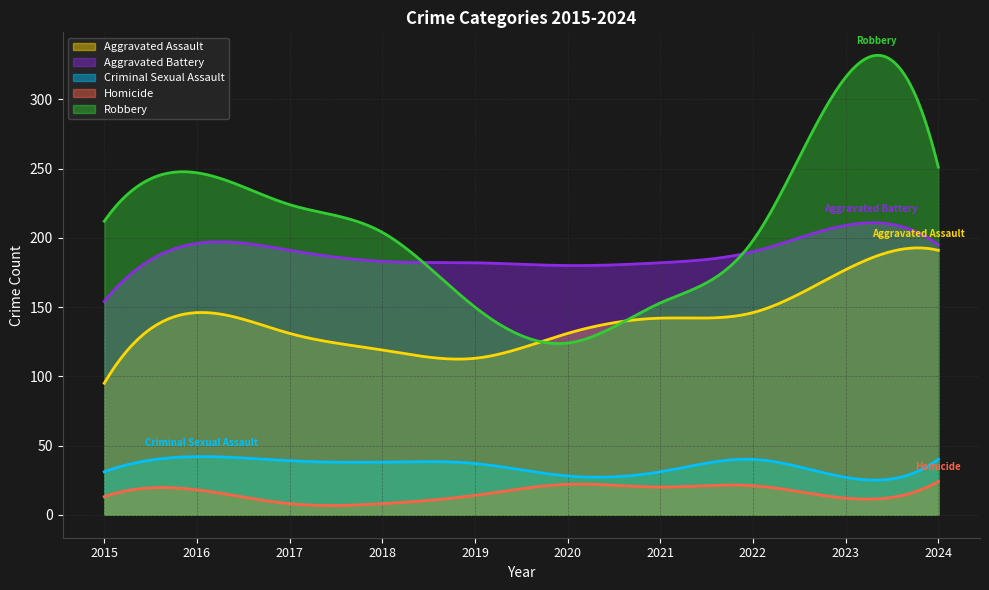

What is the total value across all series at 2023?

741